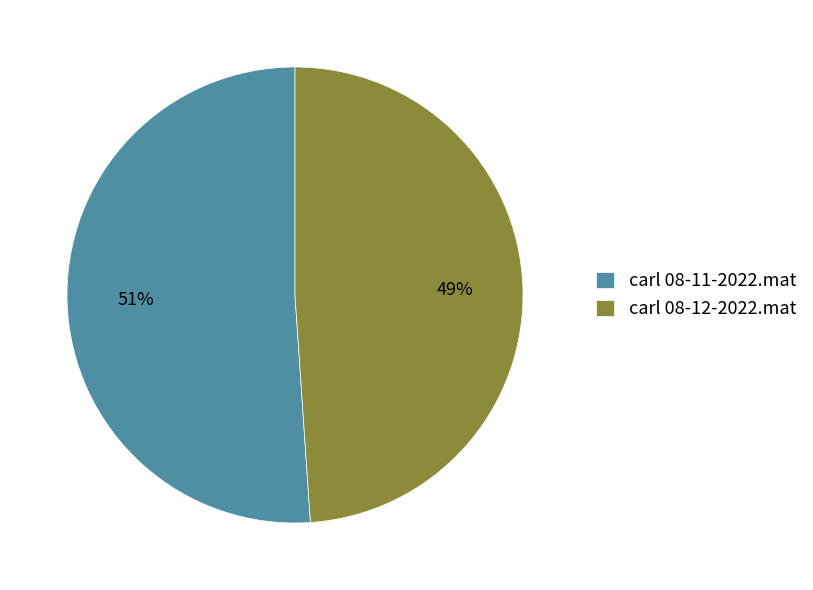

What is the smallest slice in the pie chart?

carl 08-12-2022.mat